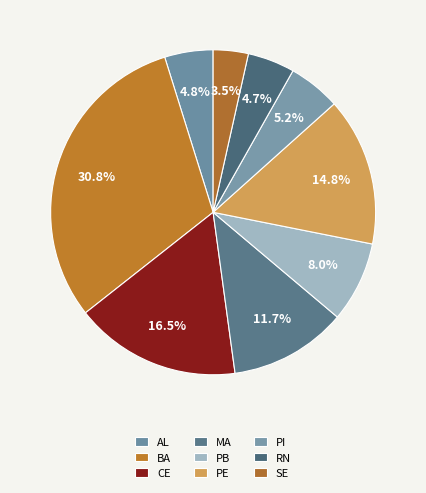

Which slice is the largest?

BA